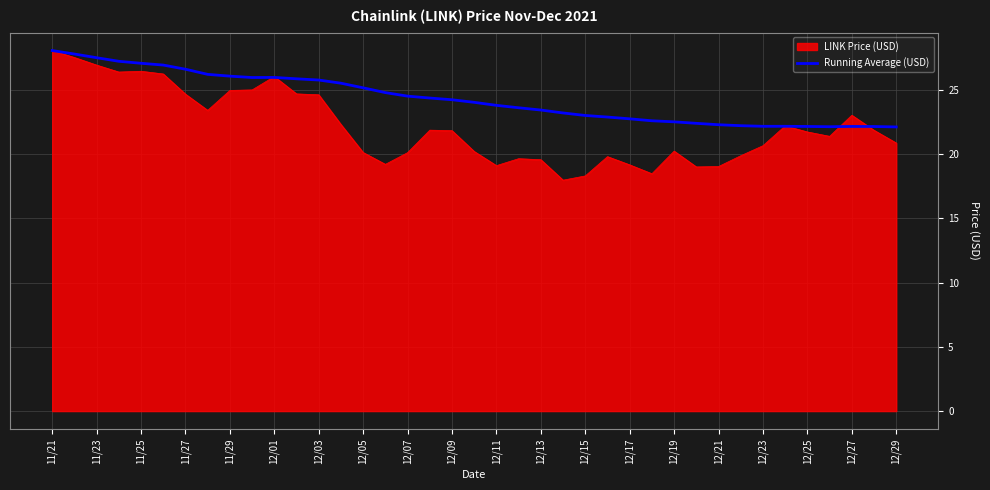

What is the maximum value shown in the chart?

28.0